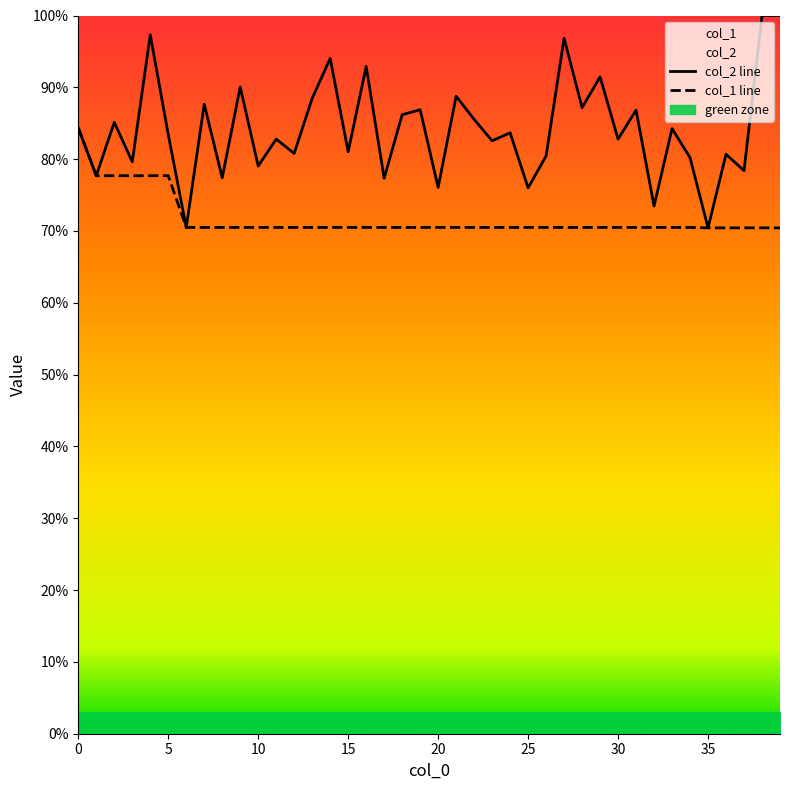

Reading right to left, transcribe all the data shown in this chart.

col_2: 1708	1708	1339	1378	1203	1370	1439	1255	1483	1414	1562	1489	1654	1374	1298	1429	1410	1461	1516	1299	1484	1472	1321	1587	1384	1606	1511	1380	1414	1350	1538	1322	1497	1204	1425	1662	1360	1454	1327	1441
col_1: 1203	1203	1203	1203	1203	1204	1204	1204	1204	1204	1204	1204	1204	1204	1204	1204	1204	1204	1204	1204	1204	1204	1204	1204	1204	1204	1204	1204	1204	1204	1204	1204	1204	1204	1327	1327	1327	1327	1327	1441